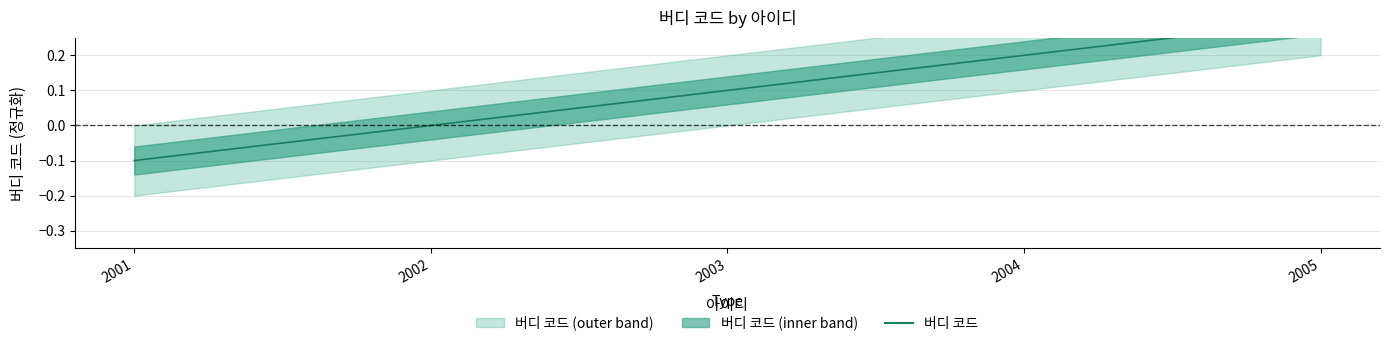

List the labels in order of value, largest first.

2005, 2004, 2003, 2002, 2001